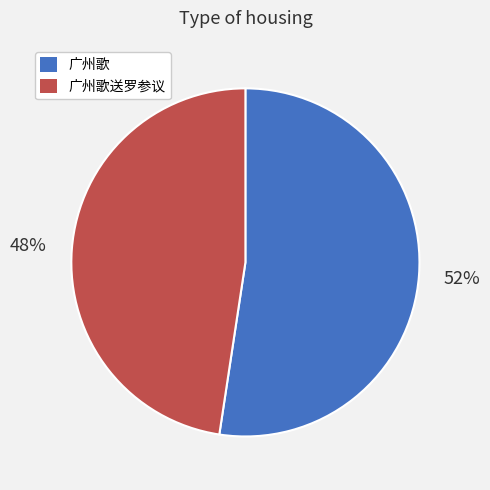

Does any single category account for the majority?

Yes